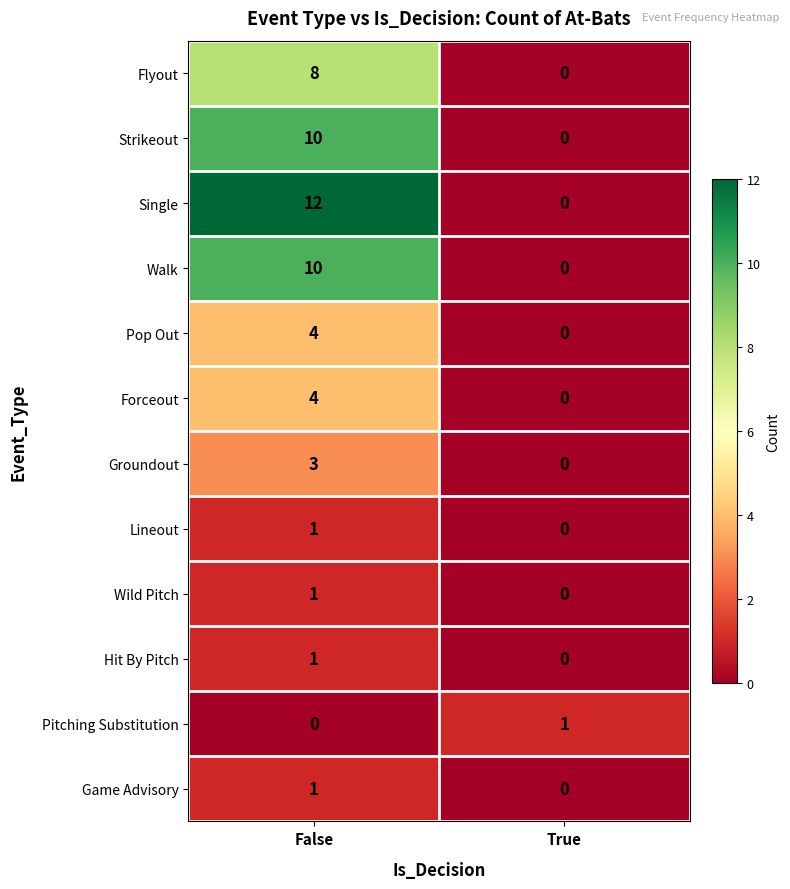

At which label is Hit By Pitch closest to 0?

True